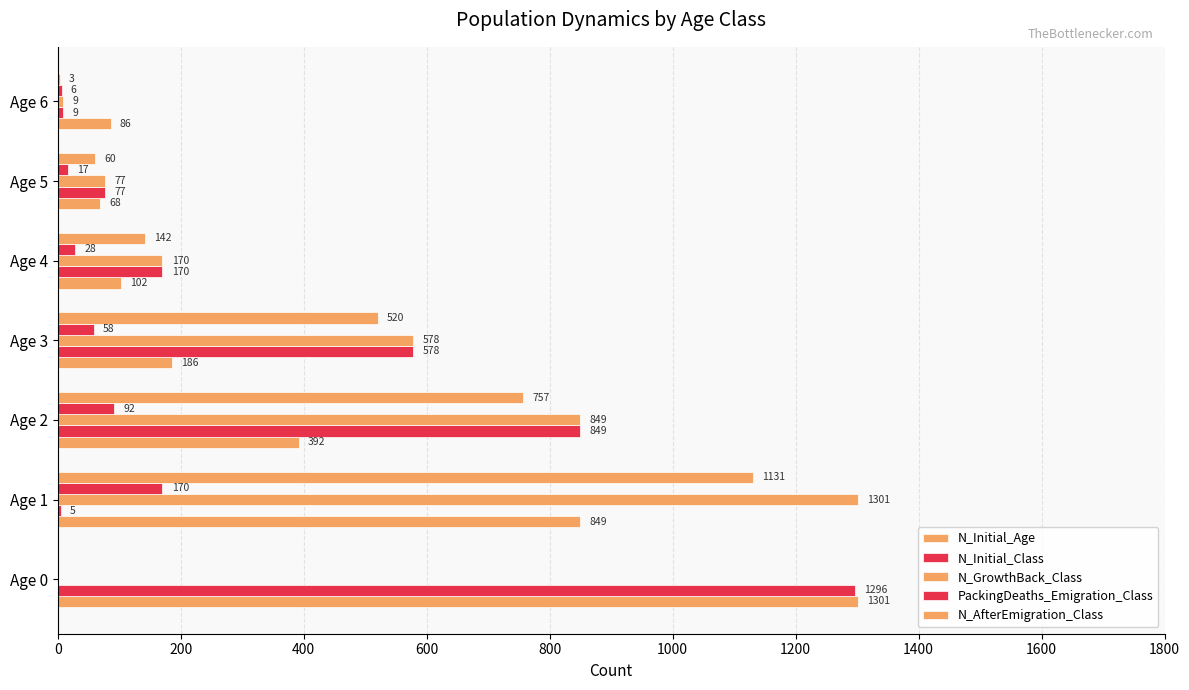

How many data points does each series have?

7